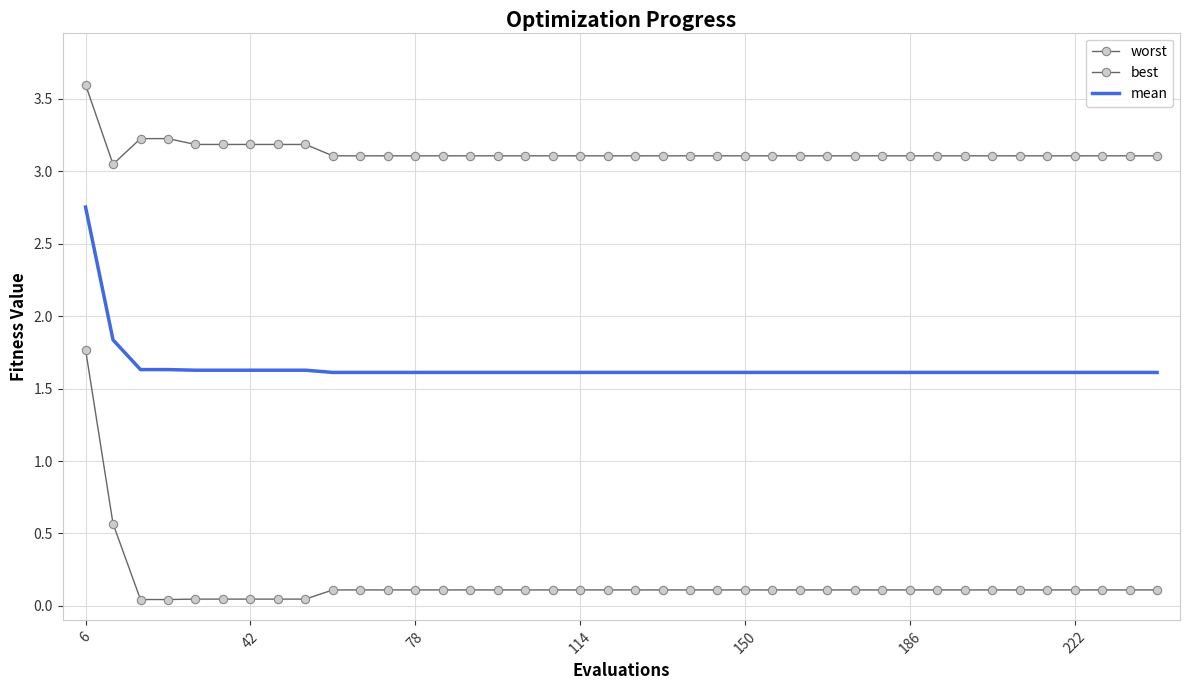

True or false: worst and mean cross at least once.

False